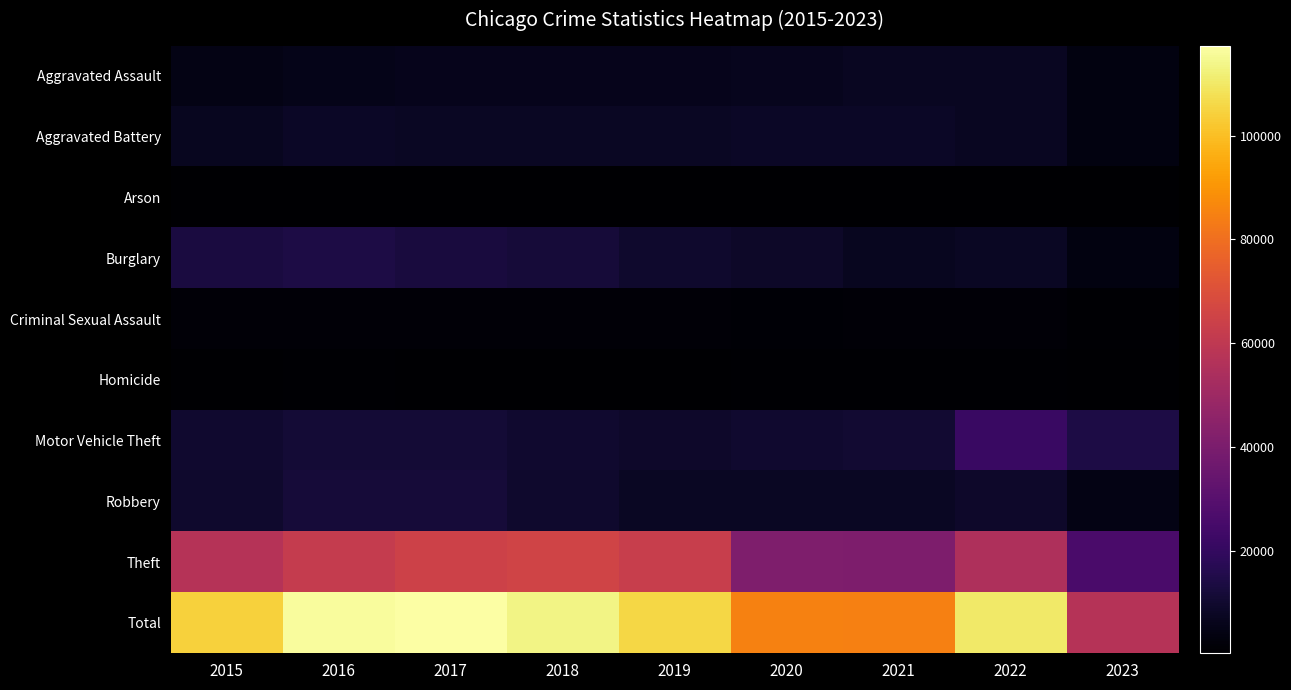

Reading left to right, extract all data points from this chart.

Aggravated Assault: 2015=4480	2016=5712	2017=5793	2018=6001	2019=5841	2020=6263	2021=7243	2022=7277	2023=3588
Aggravated Battery: 2015=7018	2016=8085	2017=7845	2018=7734	2019=7857	2020=8319	2021=8346	2022=7487	2023=3742
Arson: 2015=448	2016=515	2017=444	2018=373	2019=376	2020=588	2021=529	2022=422	2023=241
Burglary: 2015=13184	2016=14289	2017=13001	2018=11746	2019=9638	2020=8757	2021=6659	2022=7592	2023=3527
Criminal Sexual Assault: 2015=1679	2016=1824	2017=1952	2018=1993	2019=1888	2020=1464	2021=1693	2022=1766	2023=836
Homicide: 2015=496	2016=786	2017=672	2018=589	2019=498	2020=787	2021=804	2022=717	2023=297
Motor Vehicle Theft: 2015=10068	2016=11286	2017=11380	2018=9985	2019=8977	2020=9959	2021=10601	2022=21447	2023=14334
Robbery: 2015=9638	2016=11960	2017=11880	2018=9680	2019=7994	2020=7855	2021=7917	2022=8964	2023=4412
Theft: 2015=57350	2016=61621	2017=64383	2018=65286	2019=62491	2020=41320	2021=40793	2022=54796	2023=25989
Total: 2015=104361	2016=116078	2017=117350	2018=113387	2019=105560	2020=85312	2021=84585	2022=110468	2023=56966